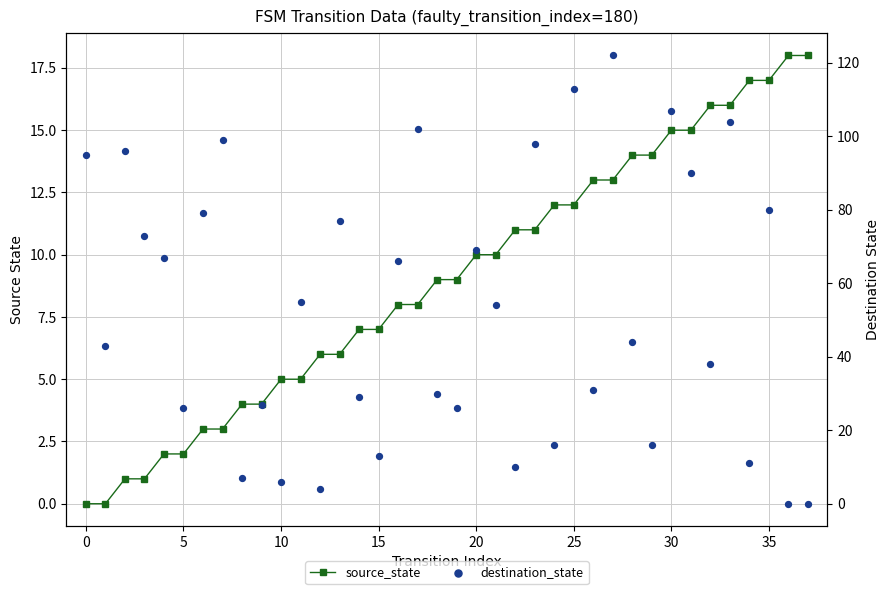

At which category is the sum across all series the highest?

27